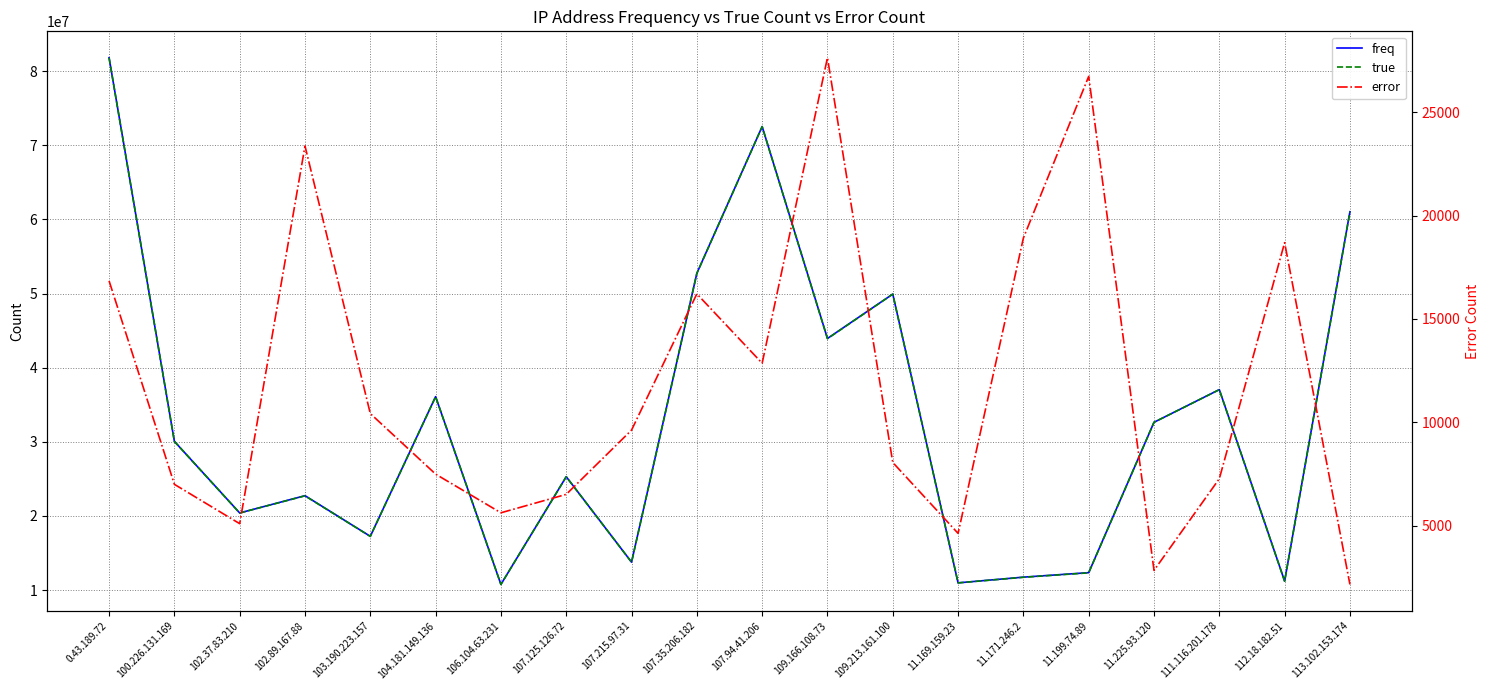

How many values in the true series are below 30062717?

10